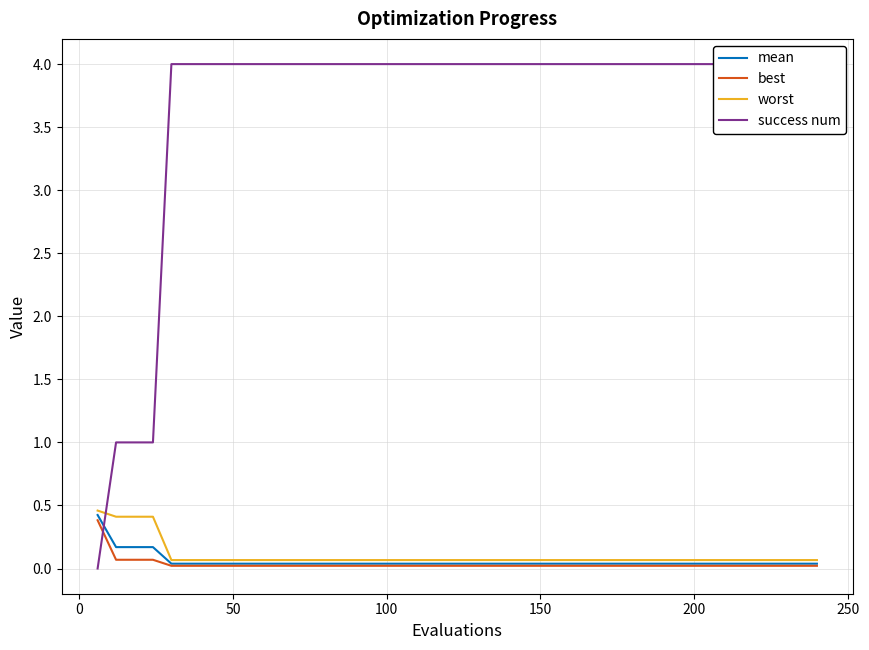

Count the success num values in the range 4 to 5.

36